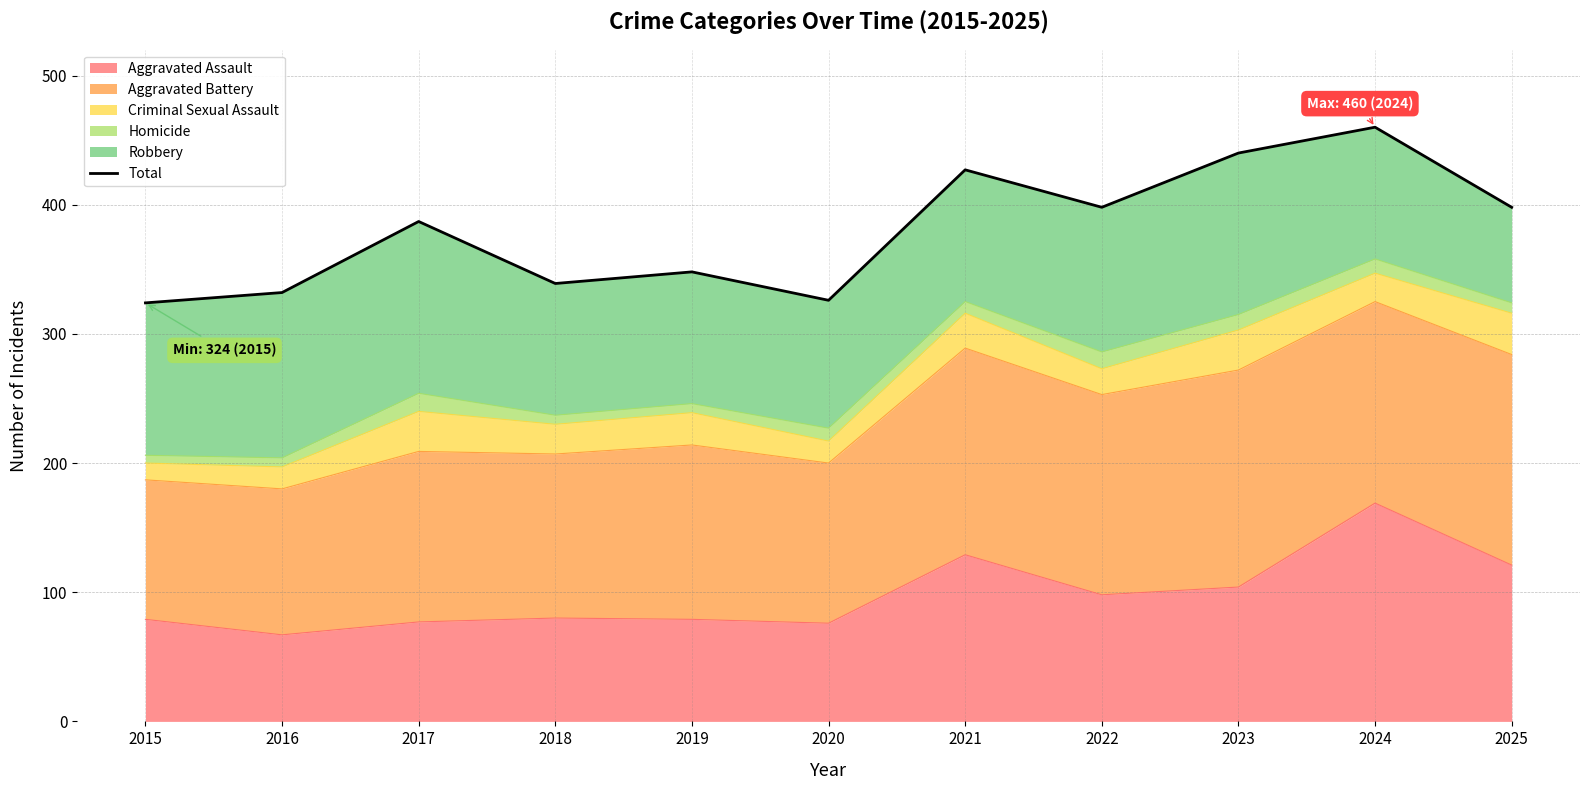

Which category has the lowest value across all series?

2015